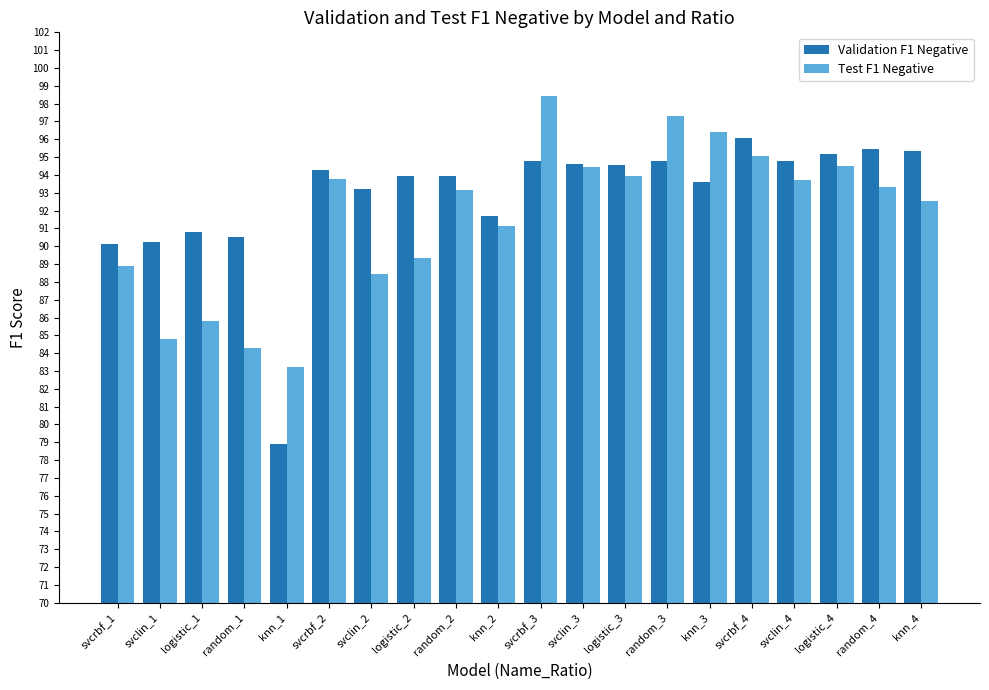

What is the sum of all Test F1 Negative values?

1832.6